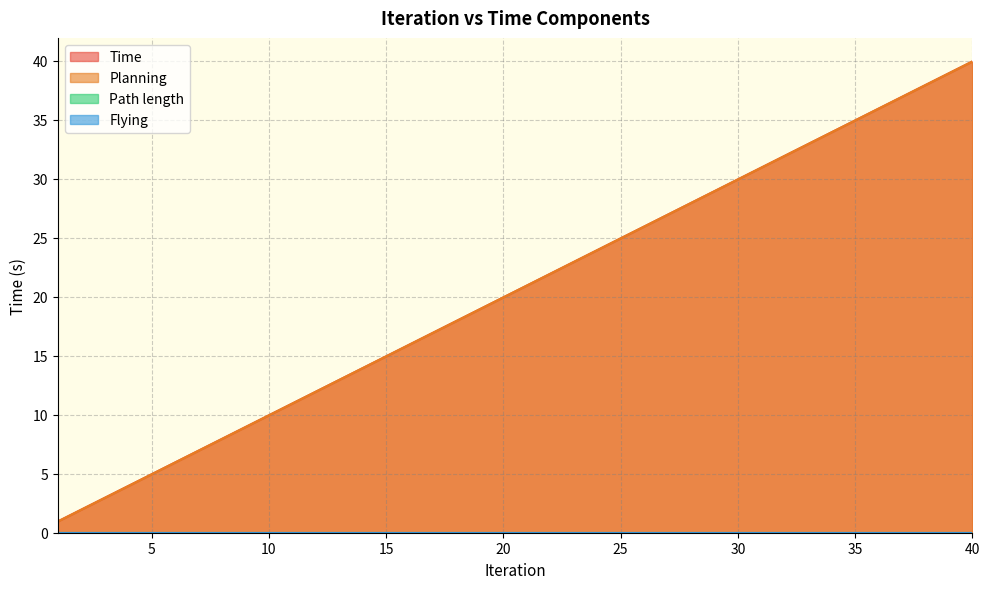

What is the total value across all series at 5?

9.9